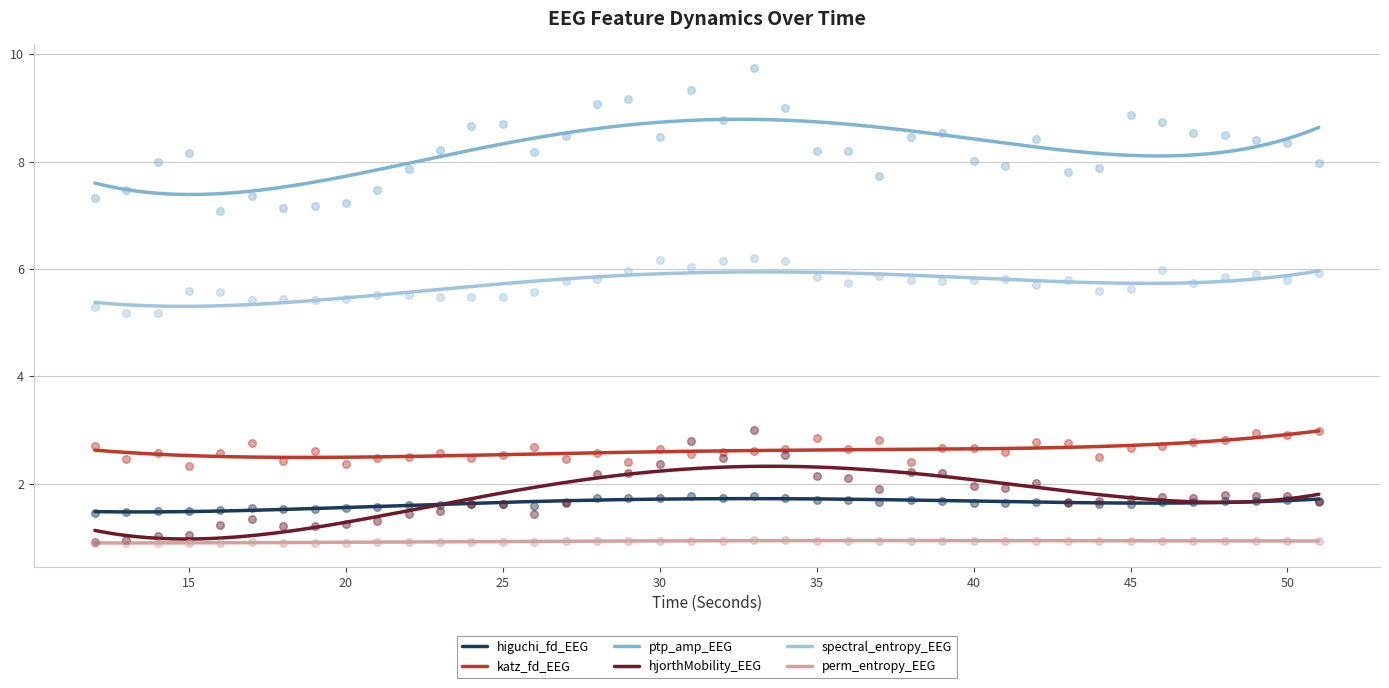

Which series contains the highest Y value?

ptp_amp_EEG